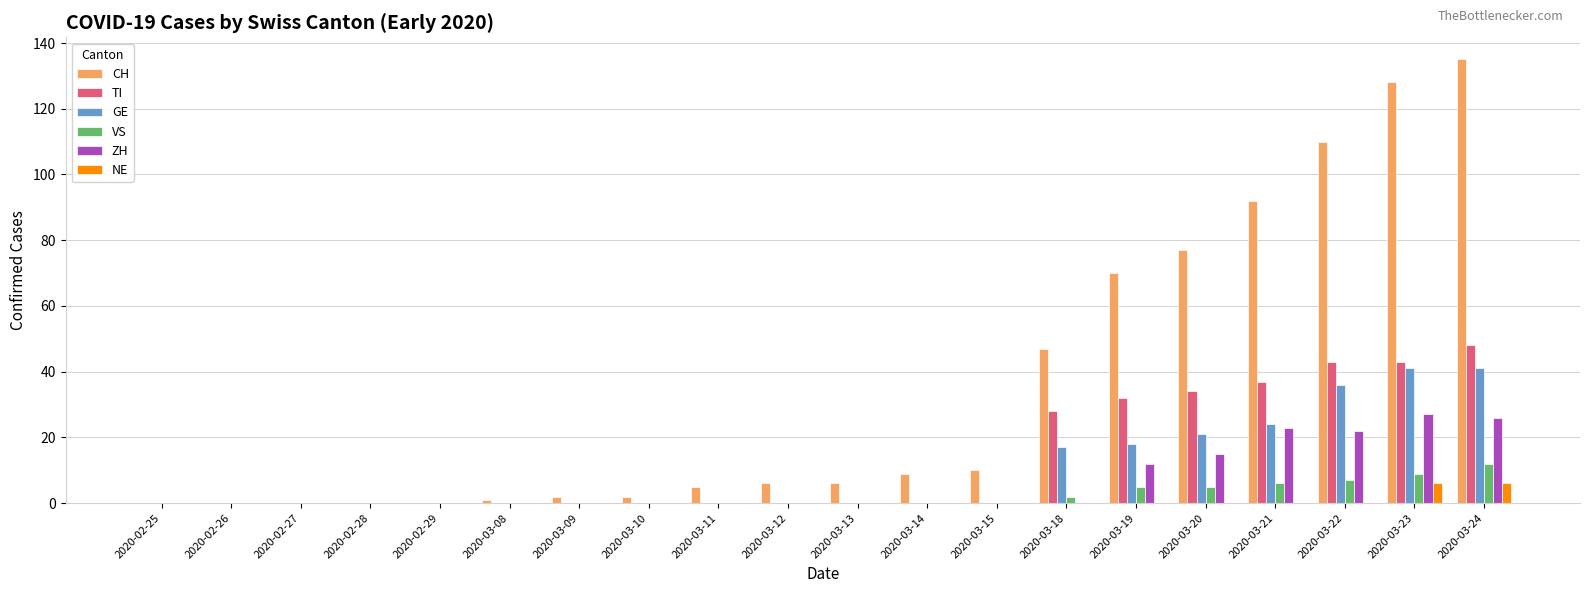

What is the difference between the TI values at 2020-03-24 and 2020-03-08?

48